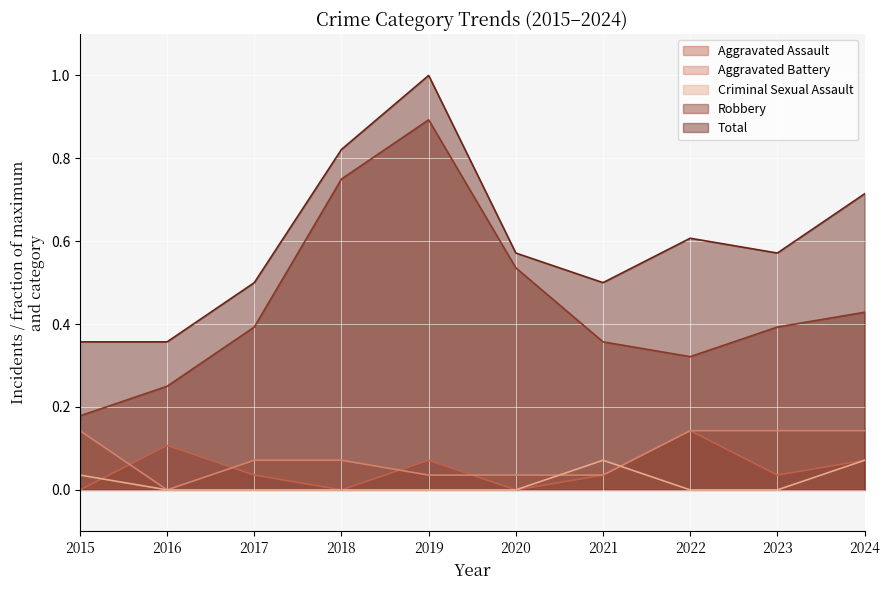

How many Aggravated Assault values are between 0 and 1?

10